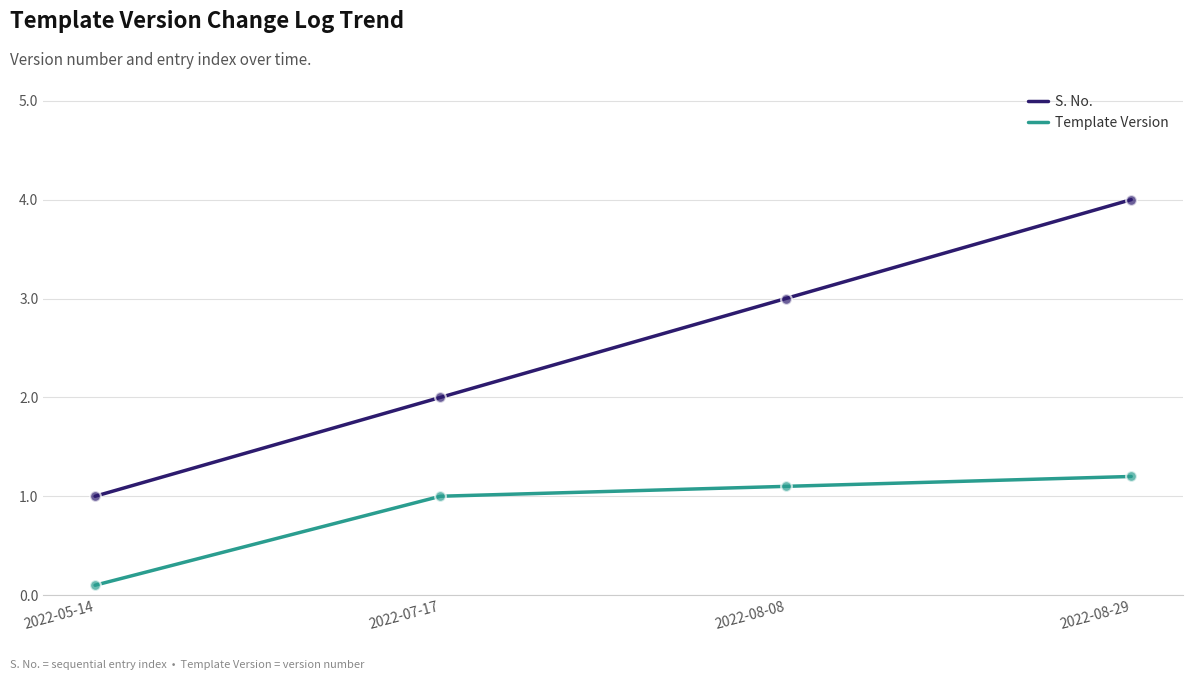

What are all the series names shown in the legend?

S. No., Template Version